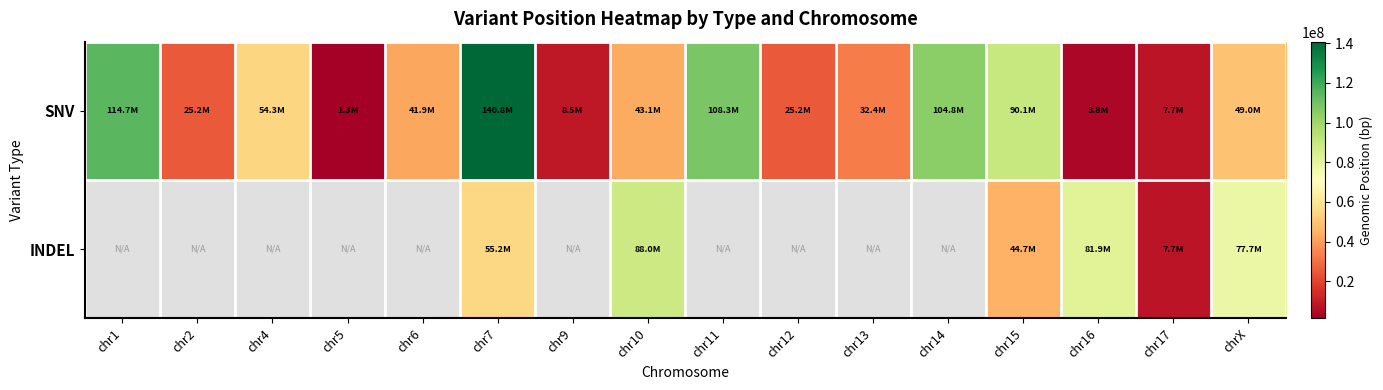

At chr15, list the series in order from largest to smallest.

SNV, INDEL